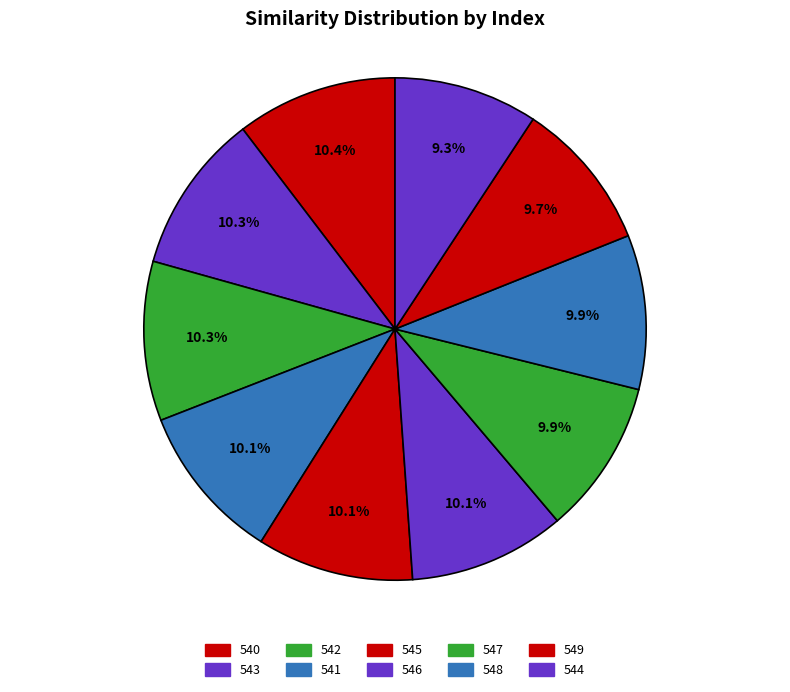

How much of the chart is everything except 546?

89.9%